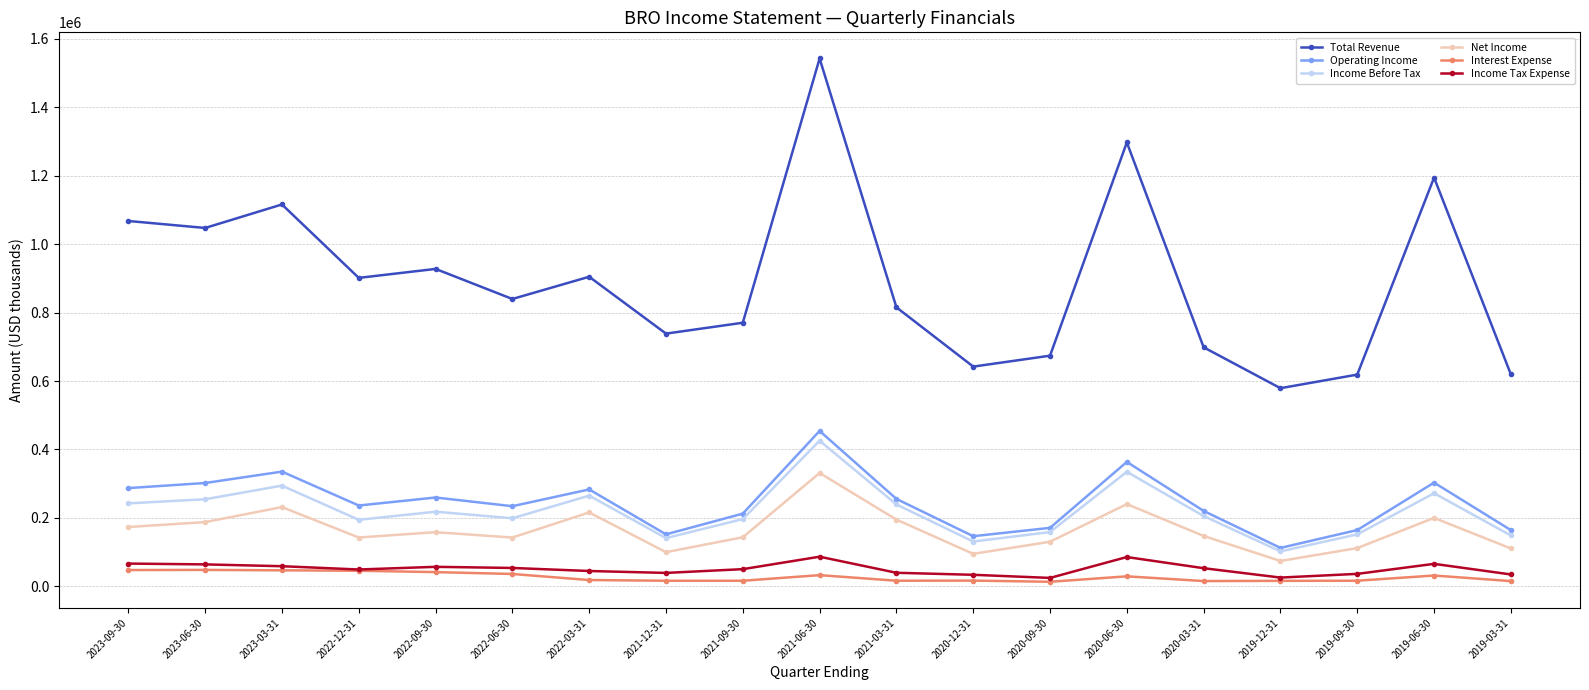

Which category has the lowest value in the Operating Income series?

2019-12-31